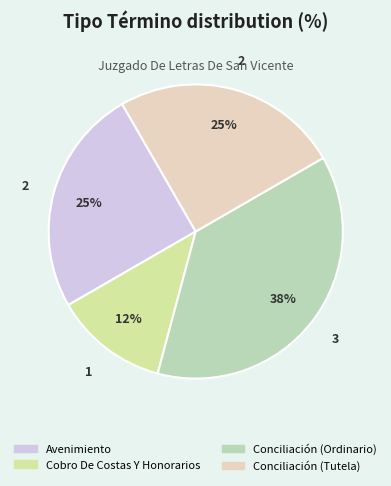

Which has a higher value, Cobro De Costas Y Honorarios or Conciliación (Tutela)?

Conciliación (Tutela)